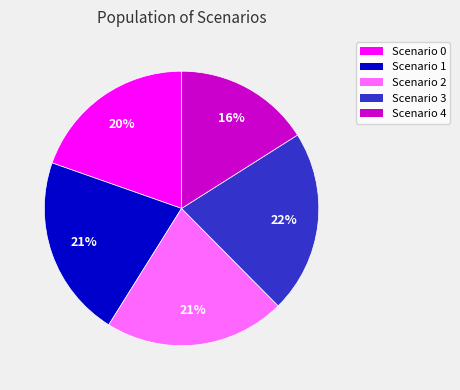

To the nearest percent, what portion does Scenario 1 represent?

21%